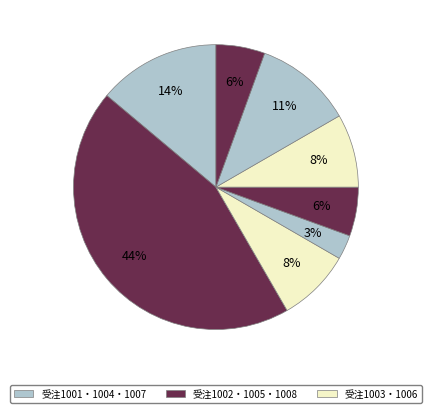

To the nearest percent, what is the difference between the largest and smallest slice percentages?

42%